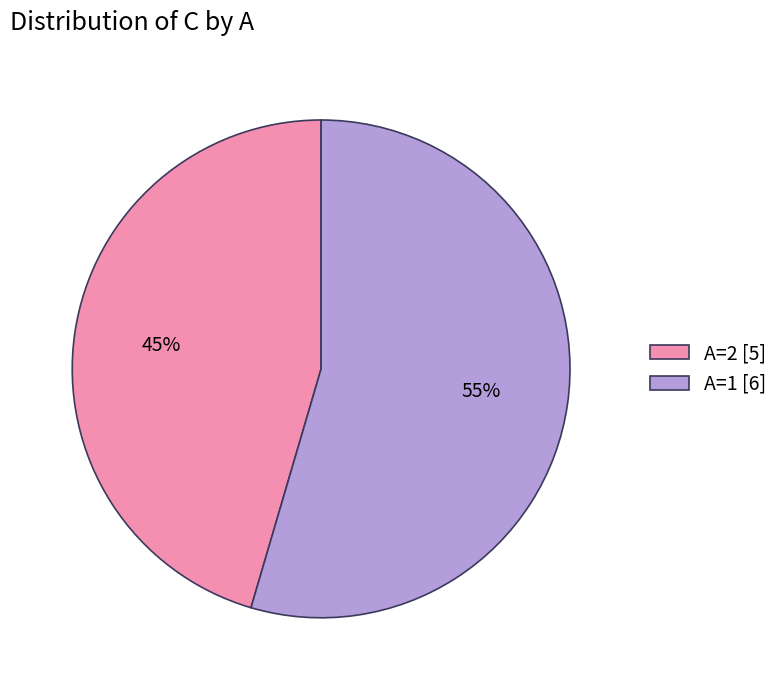

What percentage is the A=1 [6] slice, to the nearest percent?

55%